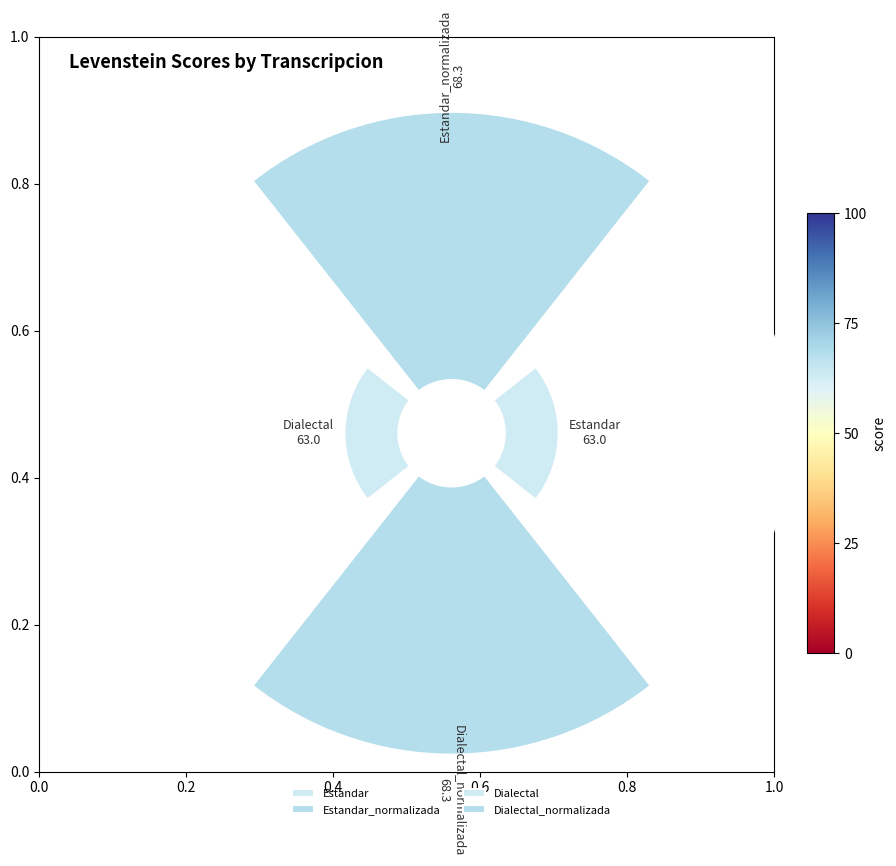

Is there a majority slice in this chart?

No